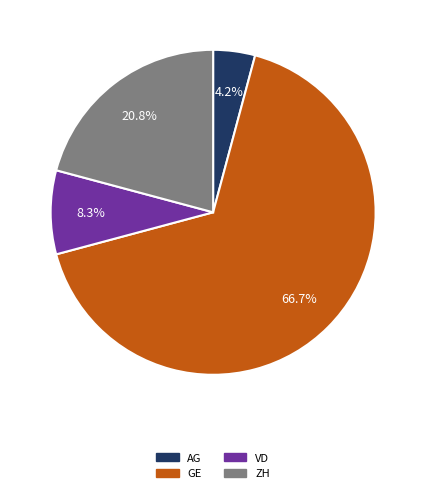

Is there any slice that represents more than half of the pie?

Yes